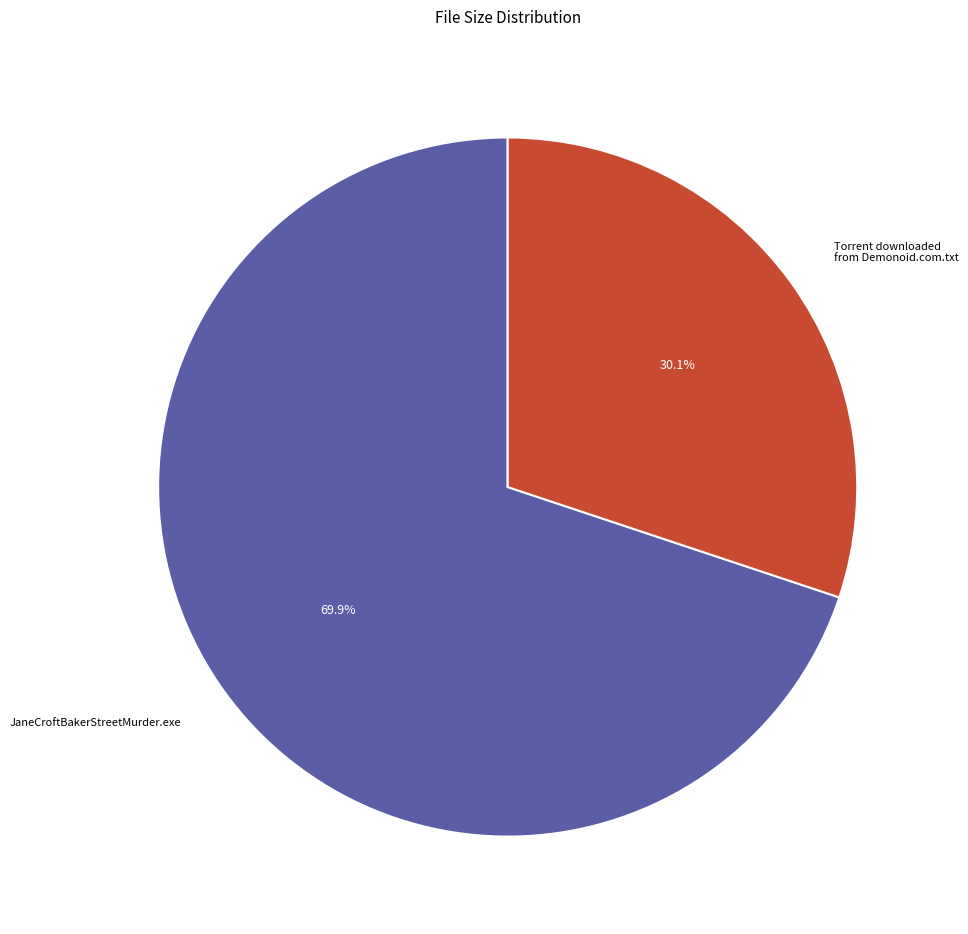

Does any single category account for the majority?

Yes